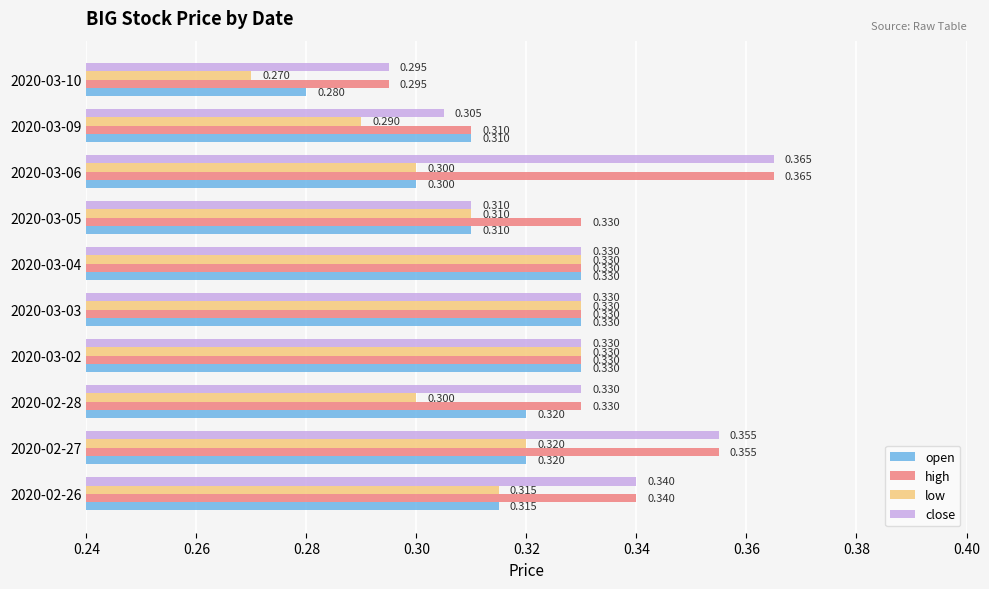

Which series changed the most between 2020-02-27 and 2020-03-05?

close